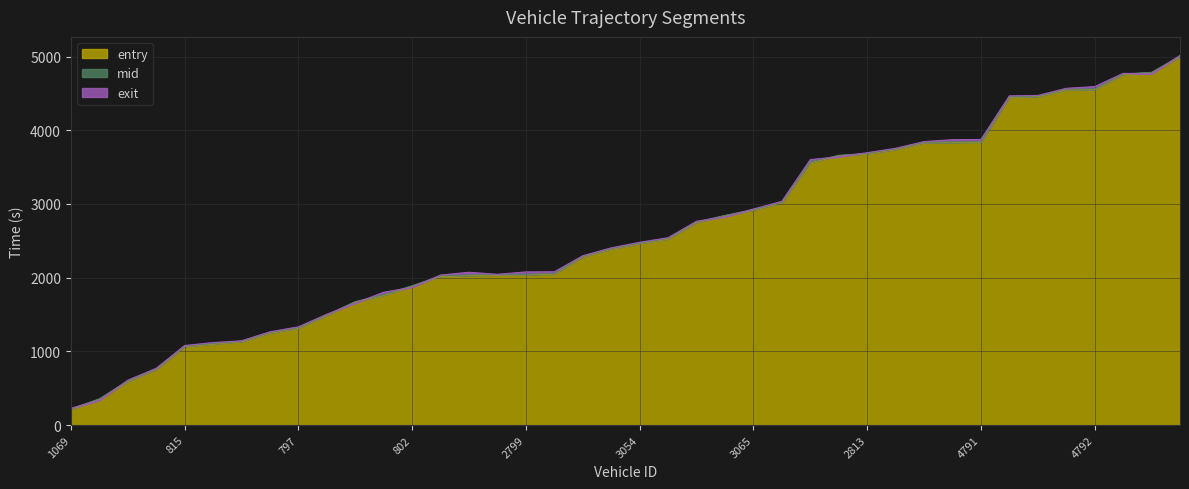

List the labels in order of exit value, largest first.

5077, 4794, 5917, 4792, 4797, 5054, 5062, 4791, 4799, 4820, 2533, 2813, 2795, 2522, 2786, 3065, 3061, 3071, 3916, 3054, 3073, 3051, 3057, 2799, 3066, 2526, 3062, 802, 535, 1062, 1058, 797, 796, 803, 1076, 815, 1904, 1066, 1086, 1069